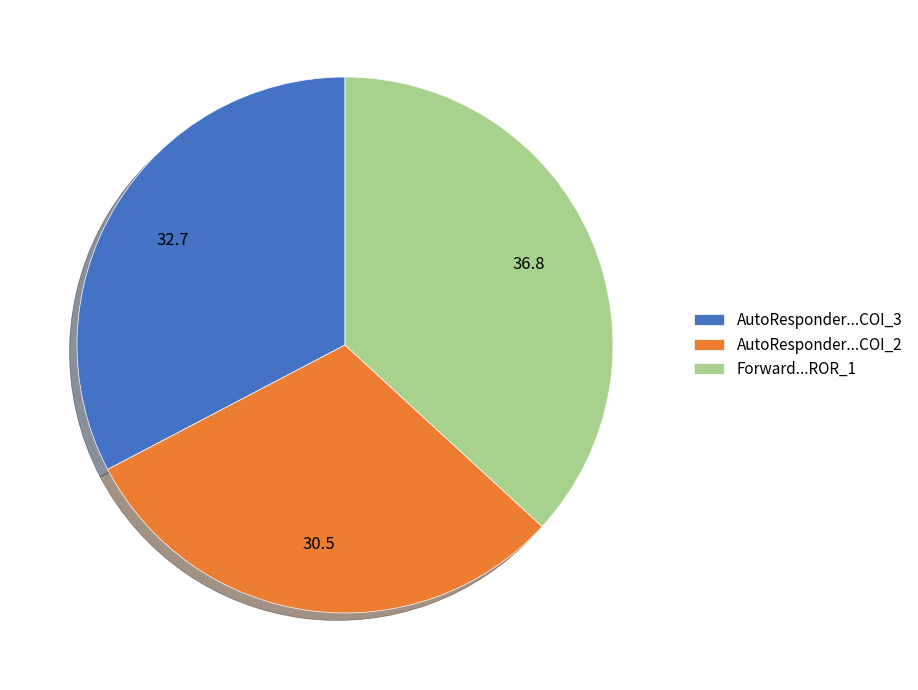

Which category has the smallest portion of the pie?

AutoResponder...COI_2